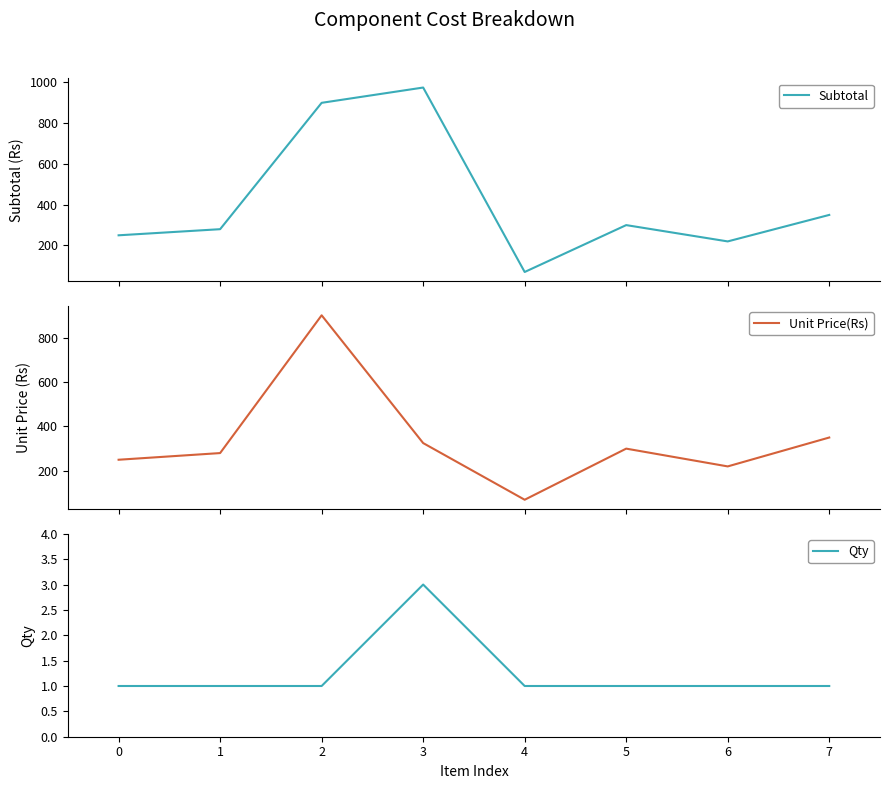

What is the value of the Subtotal point at the 7th from the left?

220